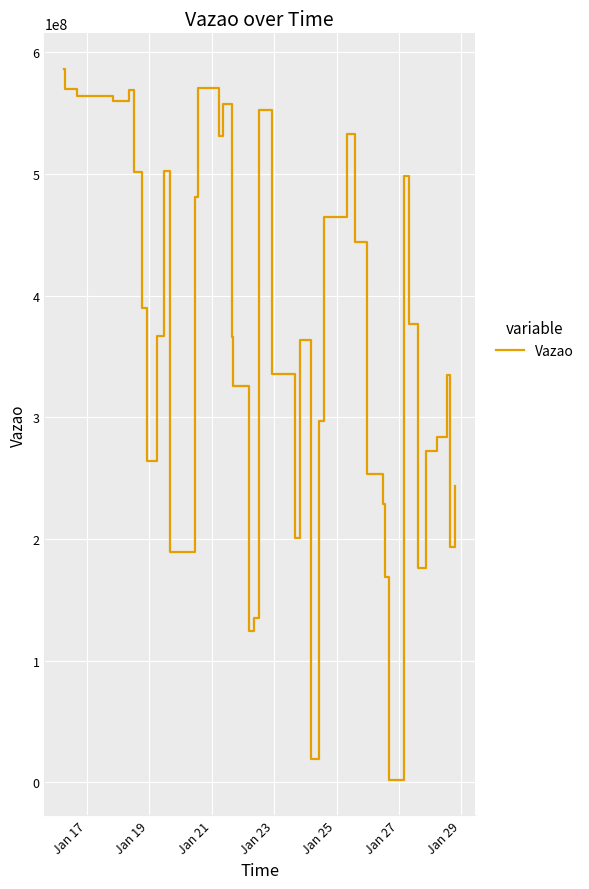

What is the difference between the maximum and minimum values?

584590528